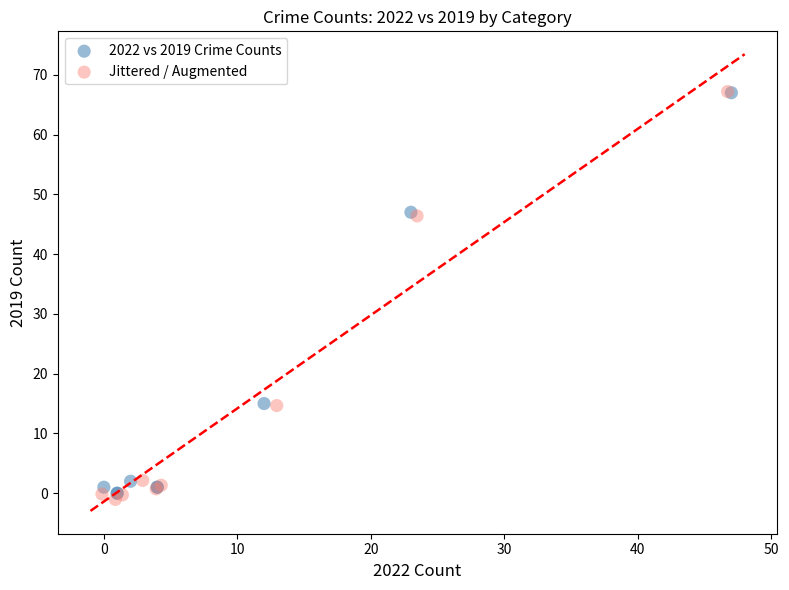

What are all the series names shown in the legend?

2022 vs 2019 Crime Counts, Jittered / Augmented